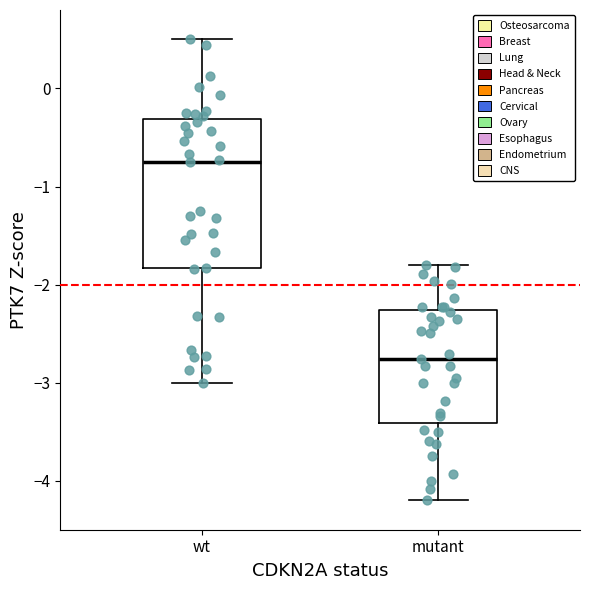

Reading left to right, transcribe this box plot: for each box, give where its median line is, the range the box spans, and where its two whiskers end, as read against the y-axis. The values are not printed on the chart, so give them approximately, as read against the axis.

wt: median -0.7, box -1.8 to -0.3, whiskers -3.0 to 0.5
mutant: median -2.8, box -3.4 to -2.3, whiskers -4.2 to -1.8